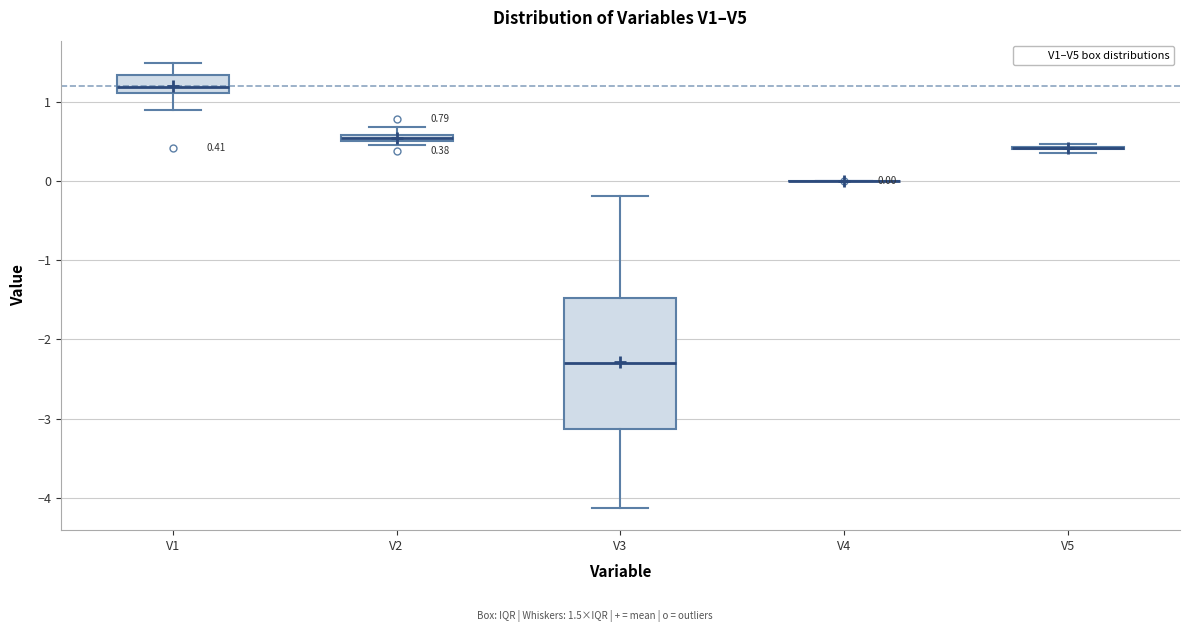

Comparing the boxes themselves (not the whiskers), which one is the tallest?

V3